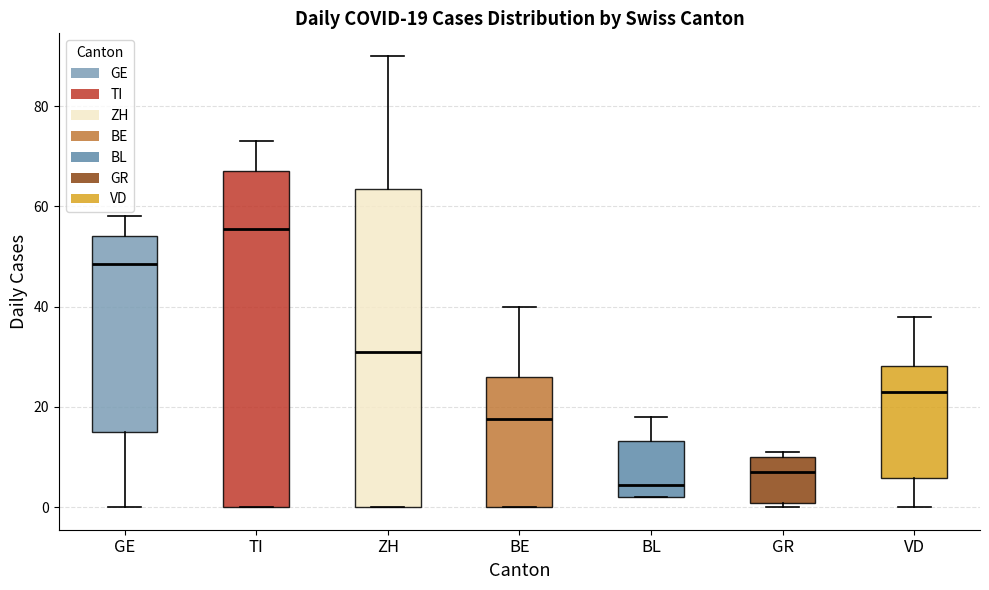

Which box's median line is the lowest?

BL